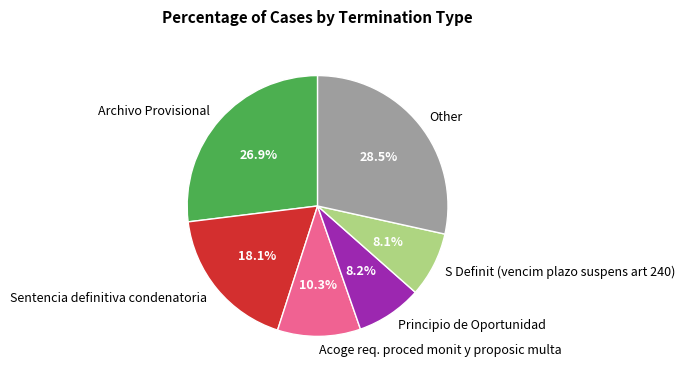

Is it true that Principio de Oportunidad is 1% of the pie?

False